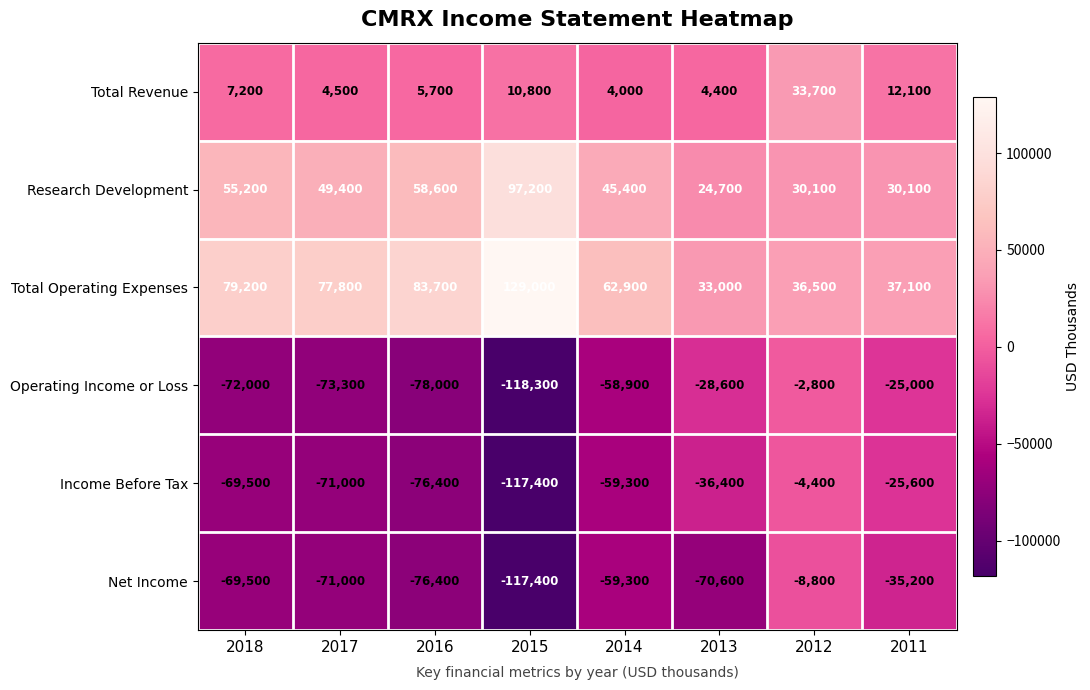

Which series has the widest spread of values?

Operating Income or Loss